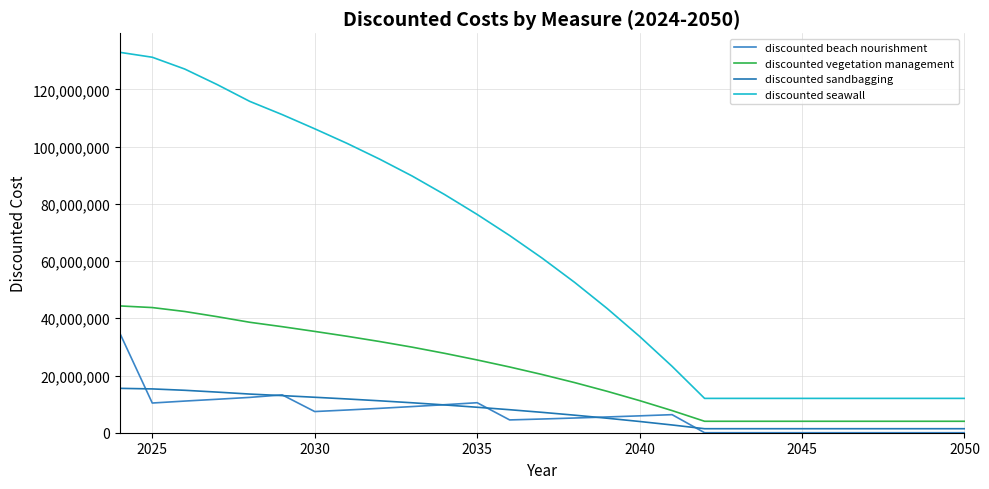

How many values in the discounted sandbagging series exceed 7119598?

14